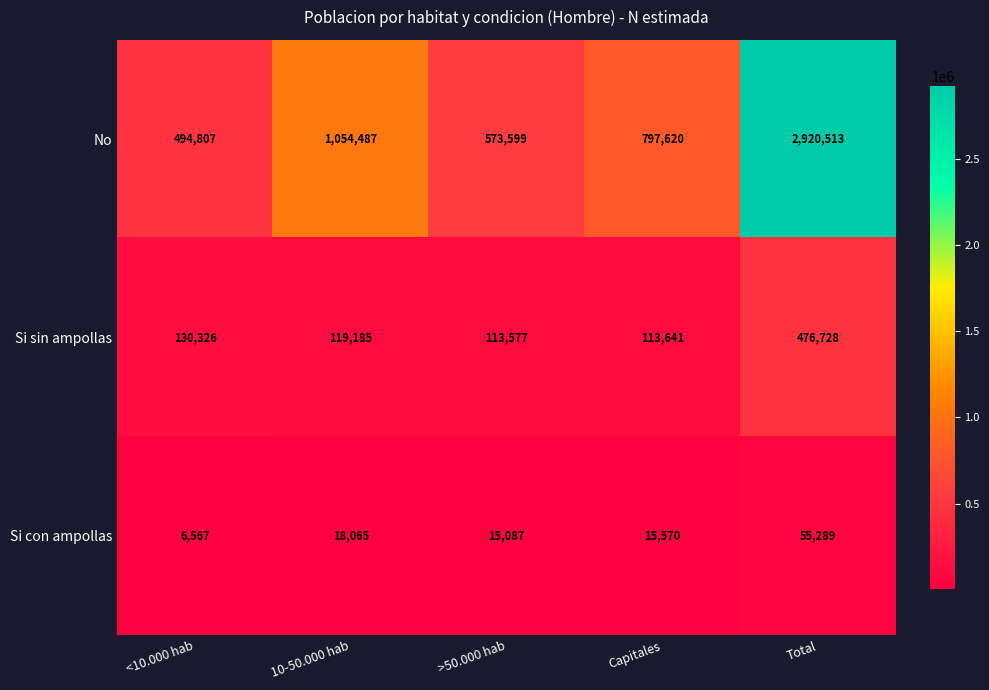

What is the approximate value of Si con ampollas at Capitales?

15570